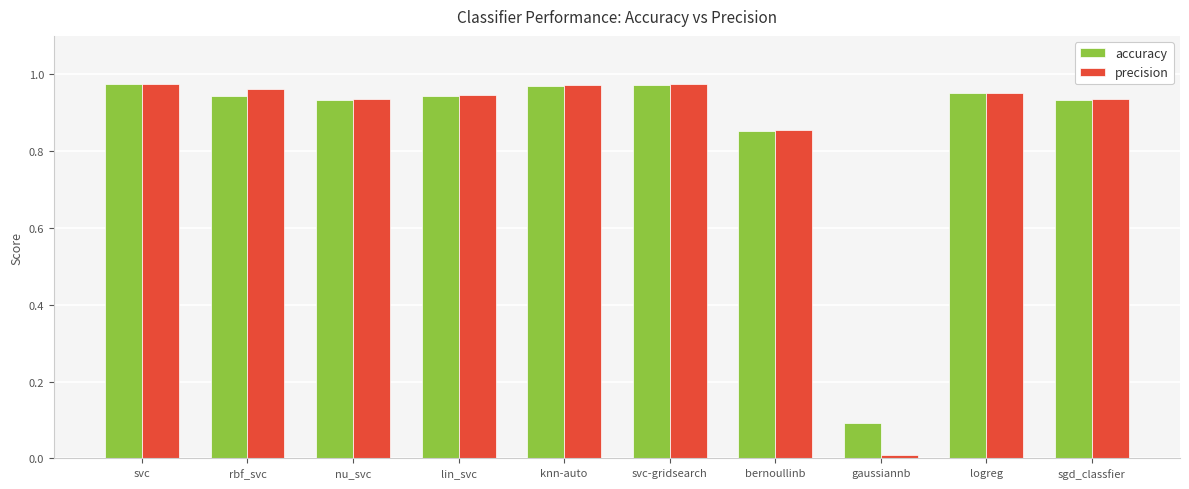

Which series has the largest range (max minus min)?

precision